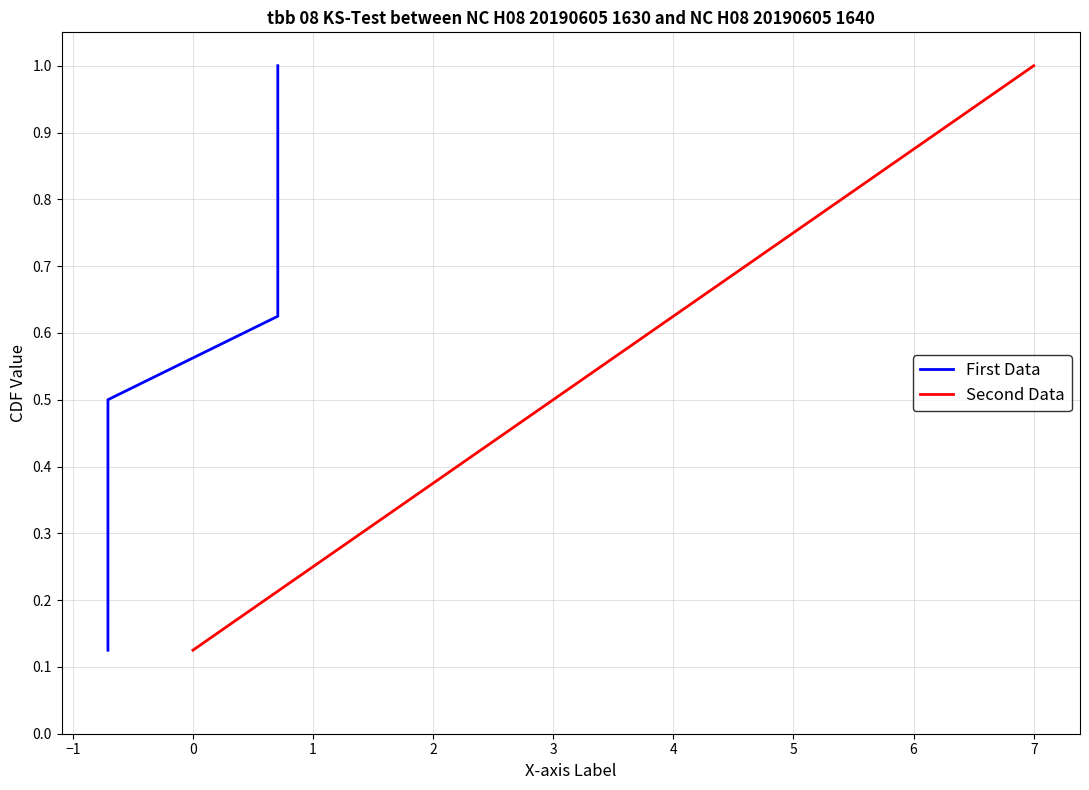

What is the maximum value for First Data?

1.0